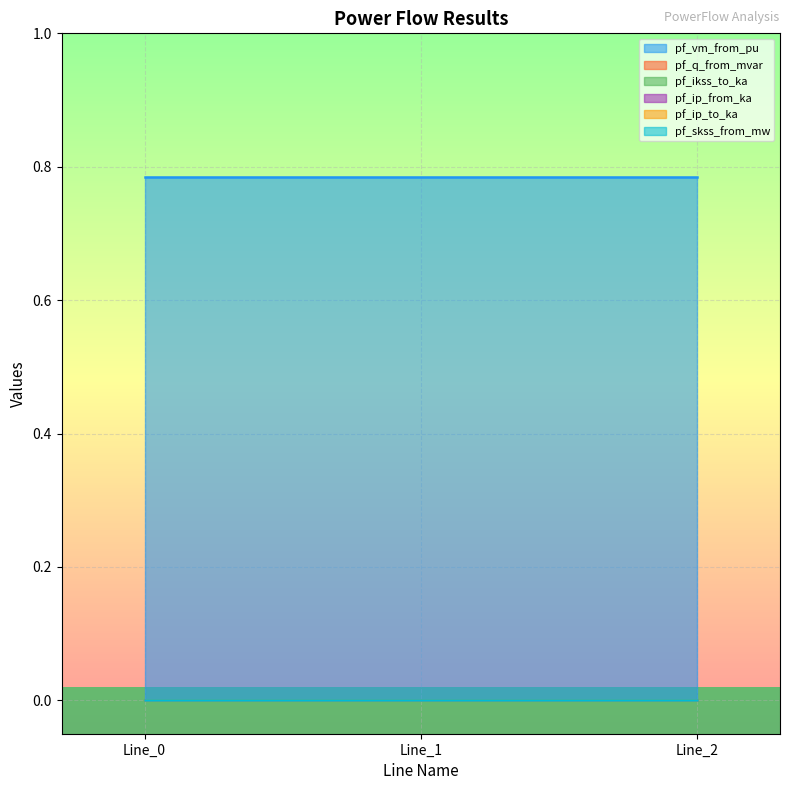

How many lines are shown in the chart?

6